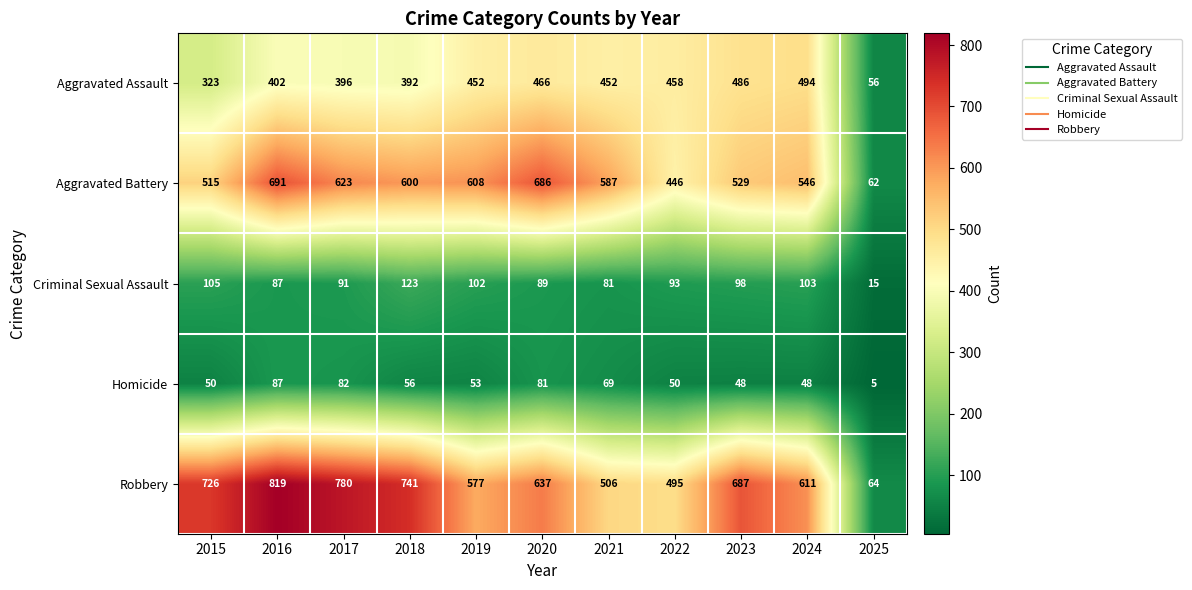

Is it true that Homicide equals 50 at 2015?

True